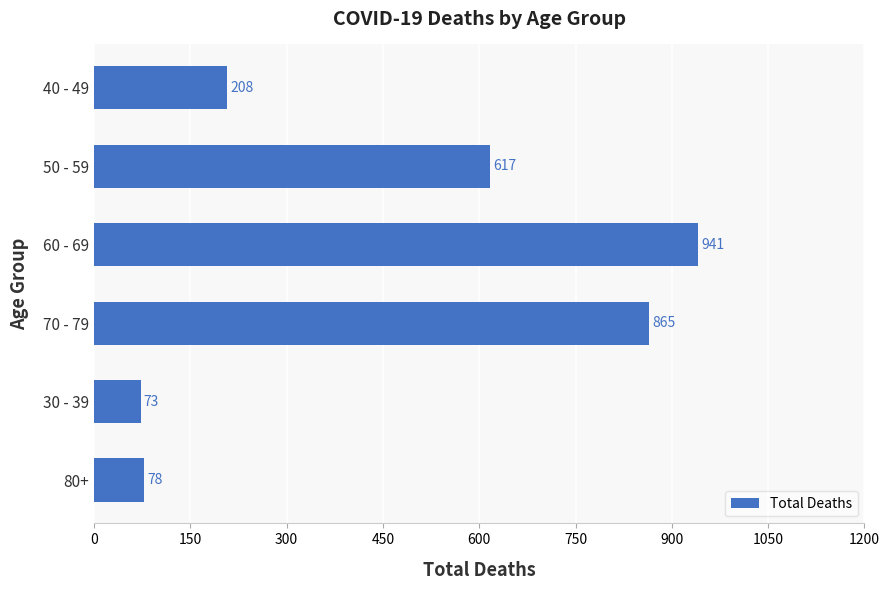

What is the ratio of the value at 50 - 59 to the value at 70 - 79?

0.7